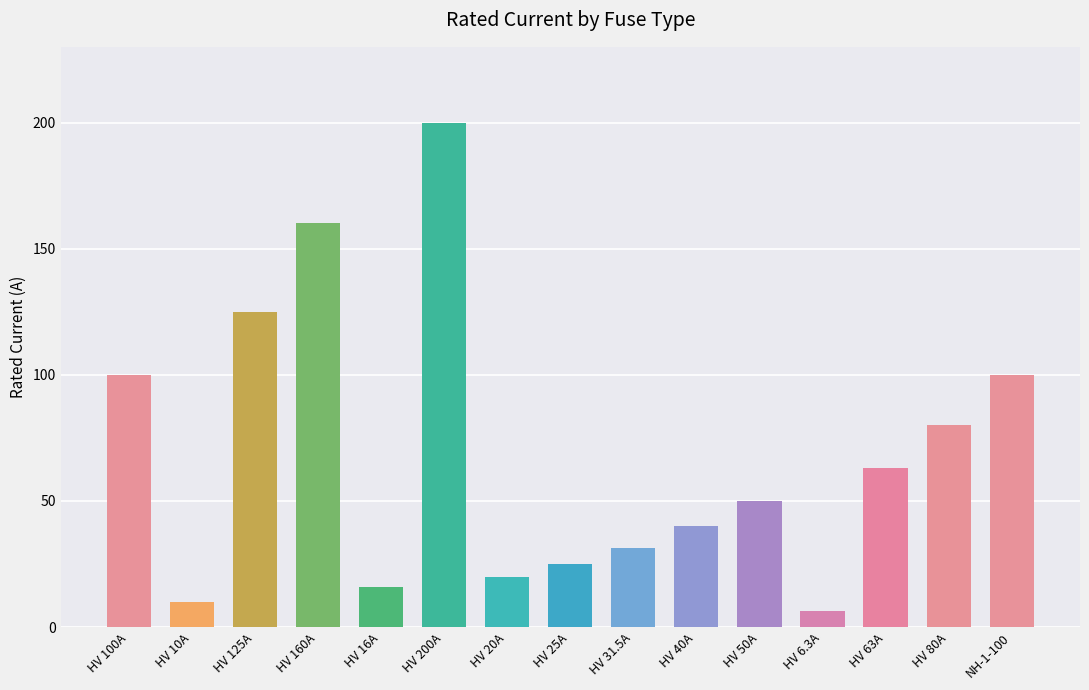

Reading left to right, what are all the values shown in this chart?

100.0	10.0	125.0	160.0	16.0	200.0	20.0	25.0	31.5	40.0	50.0	6.3	63.0	80.0	100.0